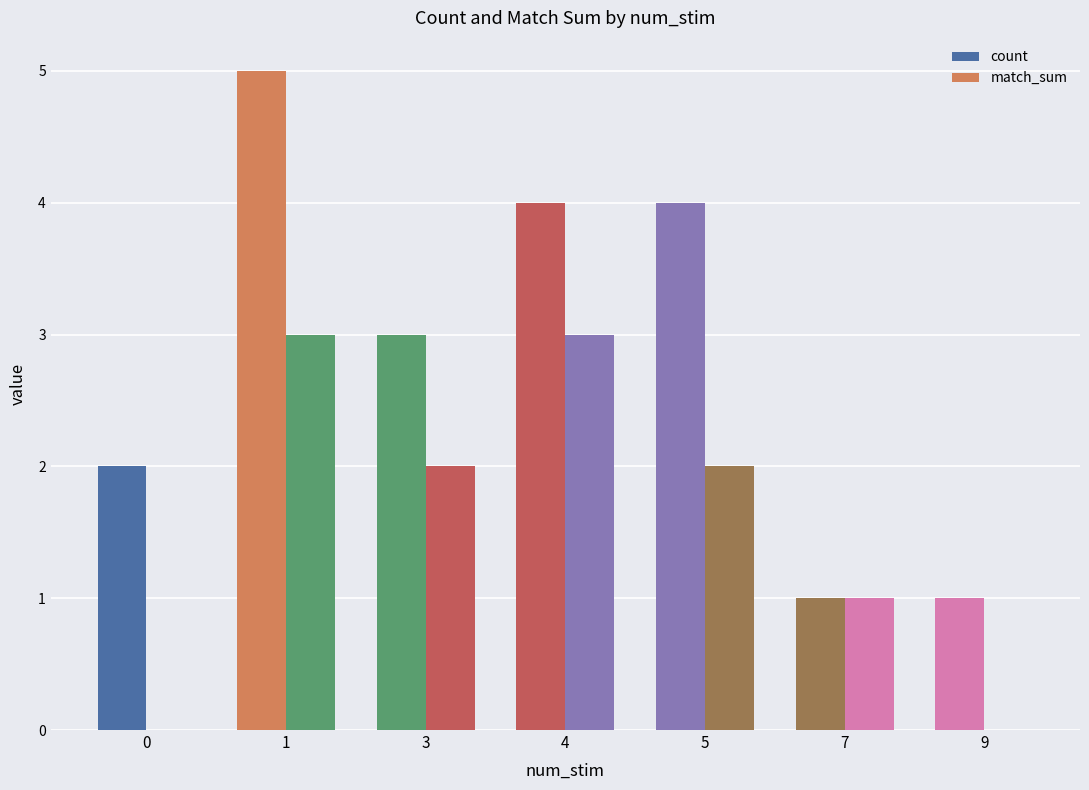

Reading left to right, list all the values displayed in this chart.

count: 0=2	1=5	3=3	4=4	5=4	7=1	9=1
match_sum: 0=0	1=3	3=2	4=3	5=2	7=1	9=0